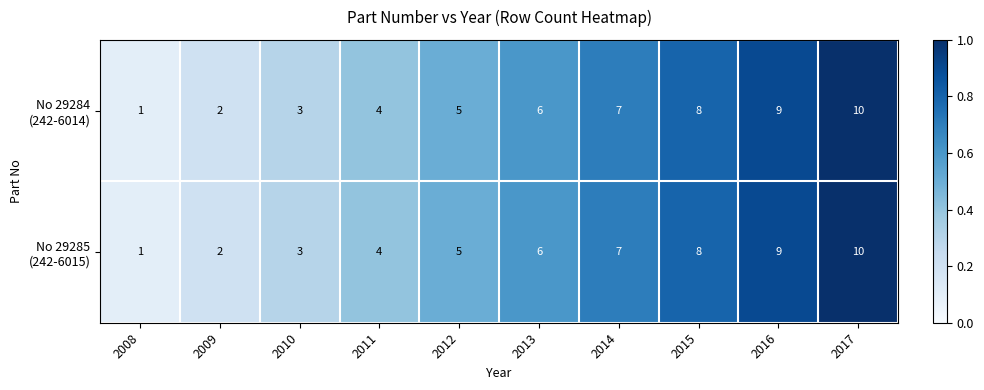

At which category does the chart reach its peak across all series?

2017